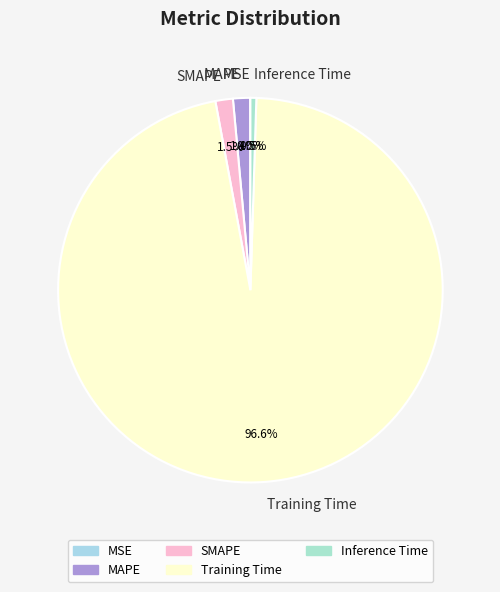

The Training Time slice represents 97% of the pie. True or false?

True